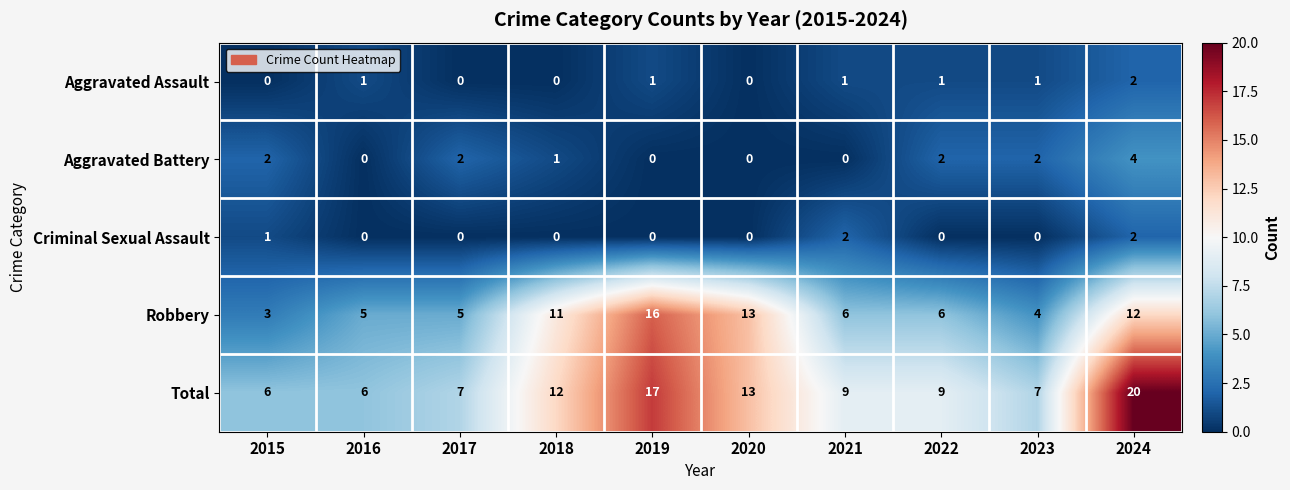

At which category is the sum across all series the highest?

2024